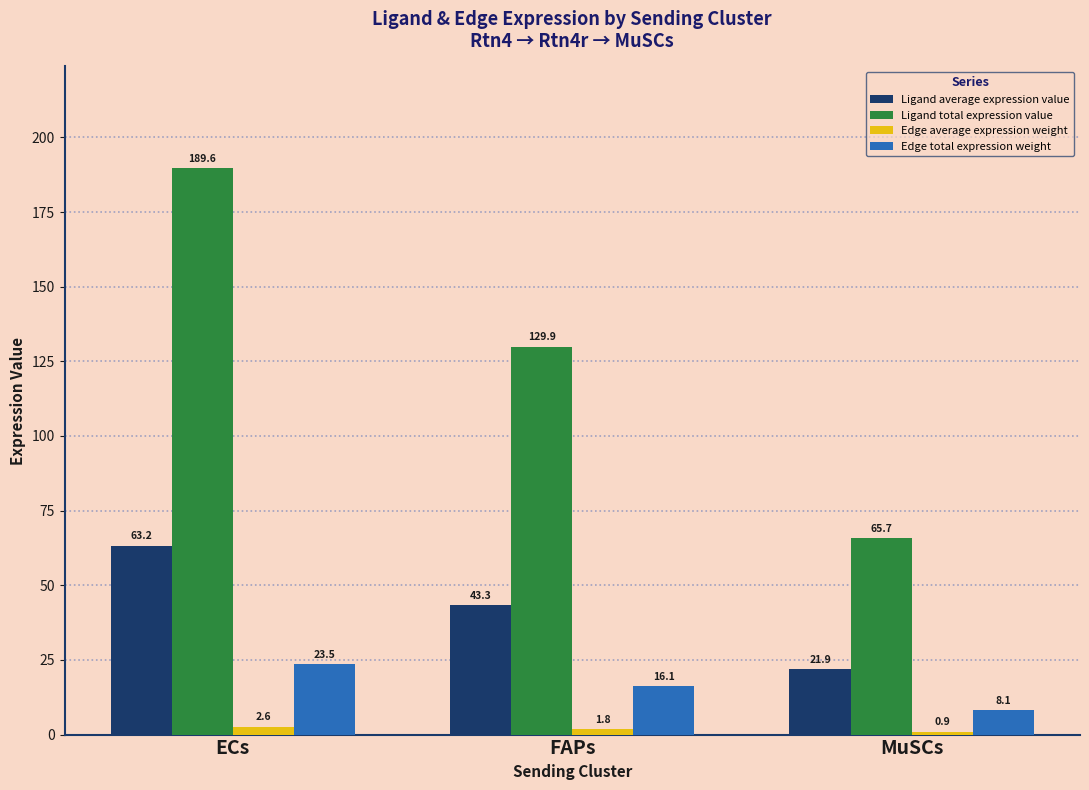

How many distinct data groups are displayed?

4